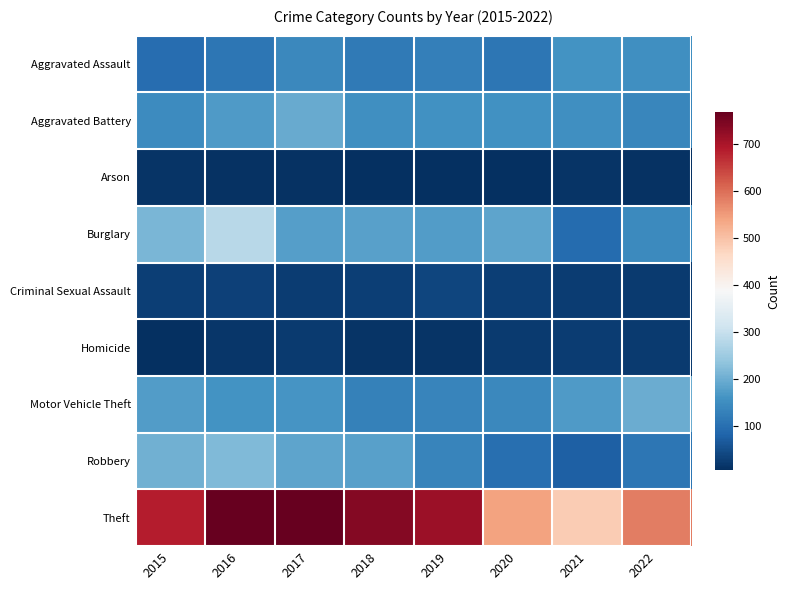

What is the spread (max minus min) of values at 2020?

534